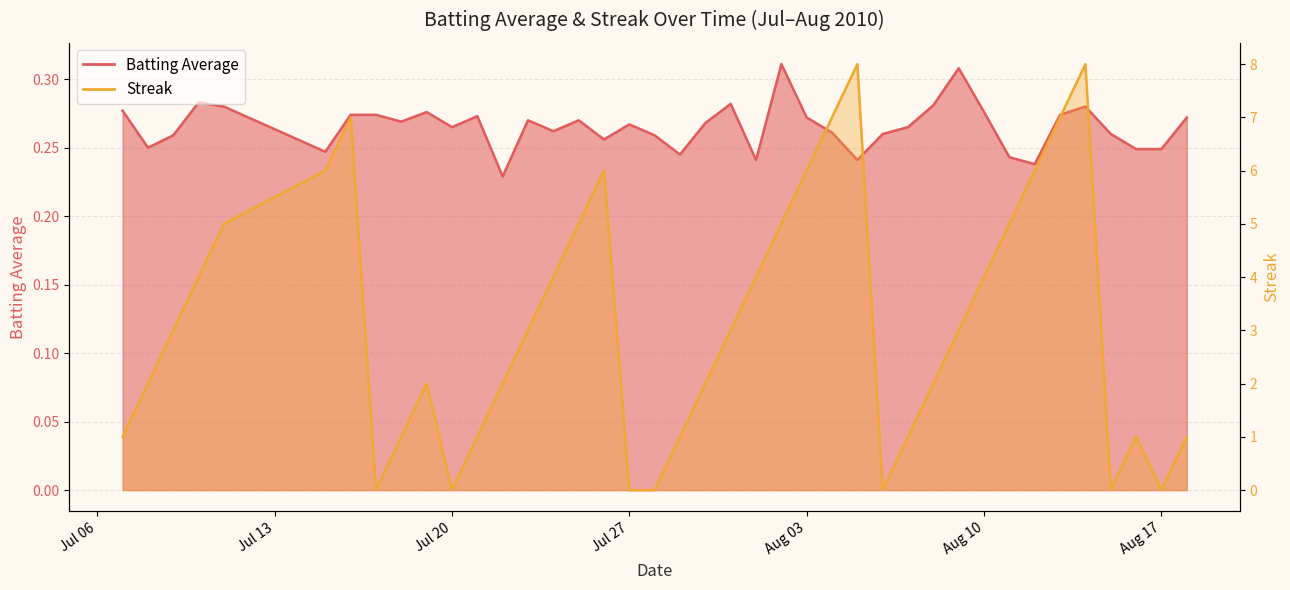

List the series in order of their peak value, lowest first.

Batting Average, Streak